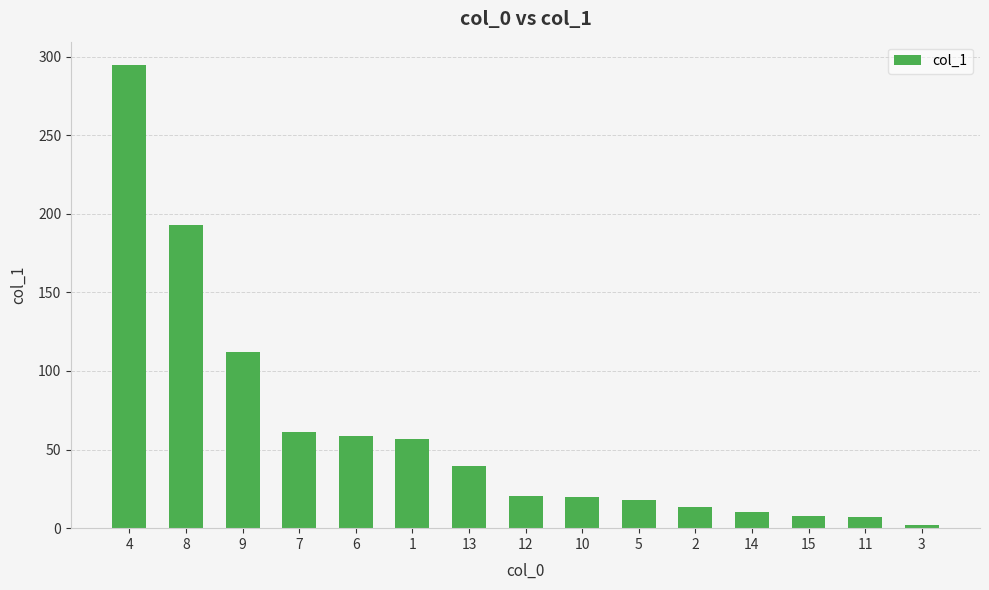

What is the difference between the maximum and minimum values?

293.0